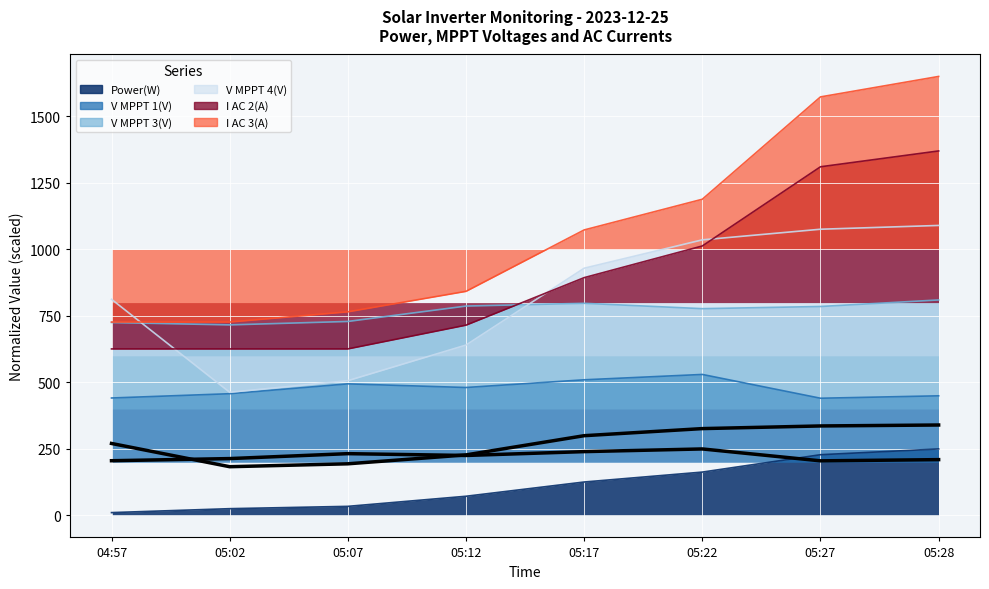

Which series has the widest spread of values?

I AC 3(A)